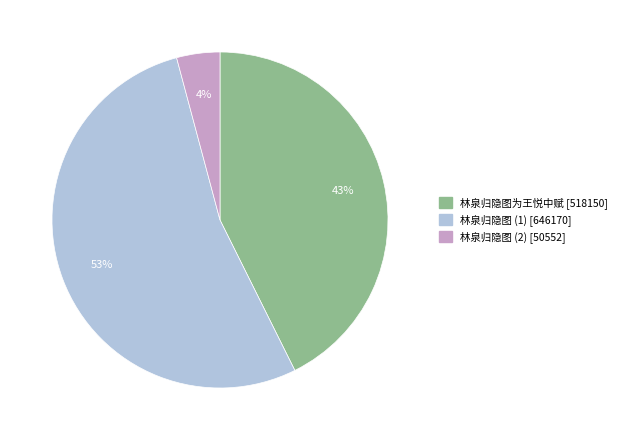

Is there a majority slice in this chart?

Yes